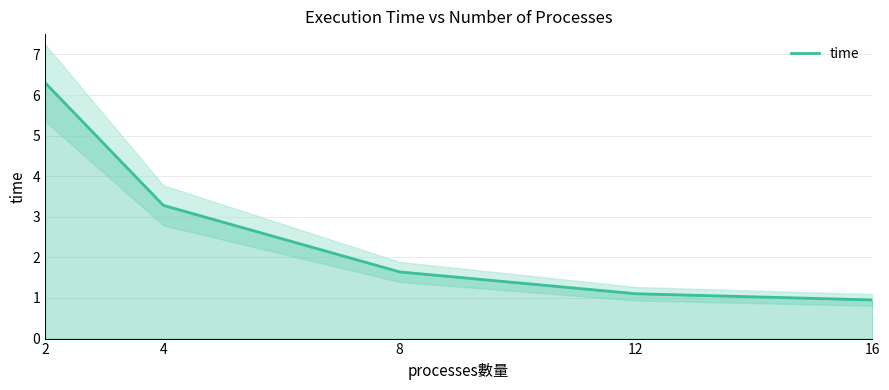

Between 8 and 4, which is larger?

4